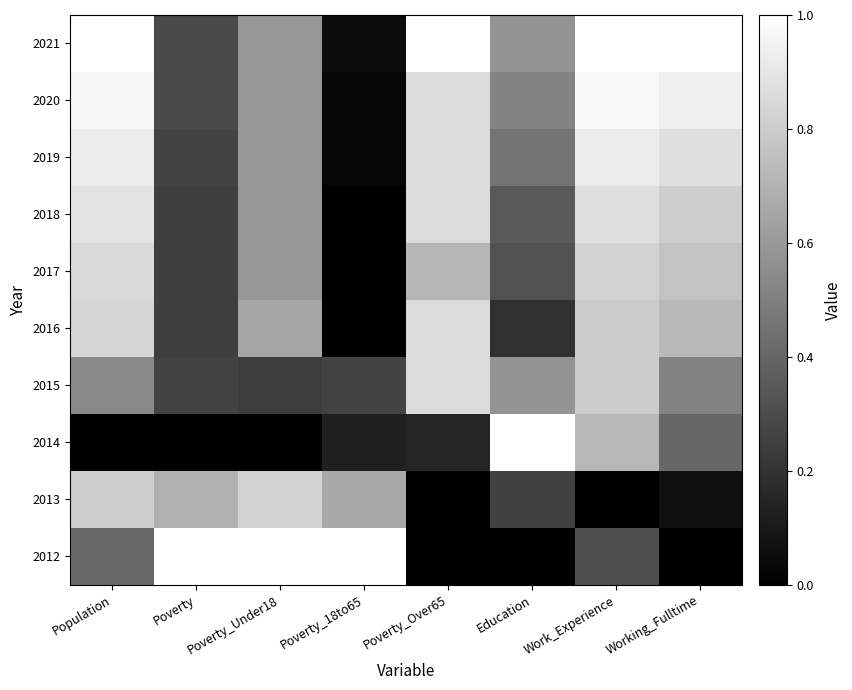

What is the difference between the highest and lowest values at Education?

1.0